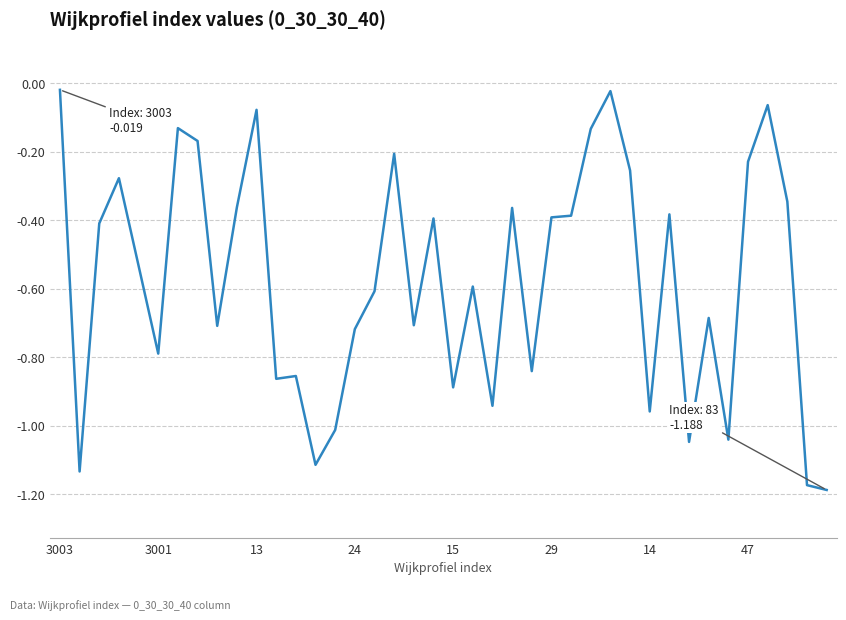

What is the difference between the maximum and minimum values?

1.2